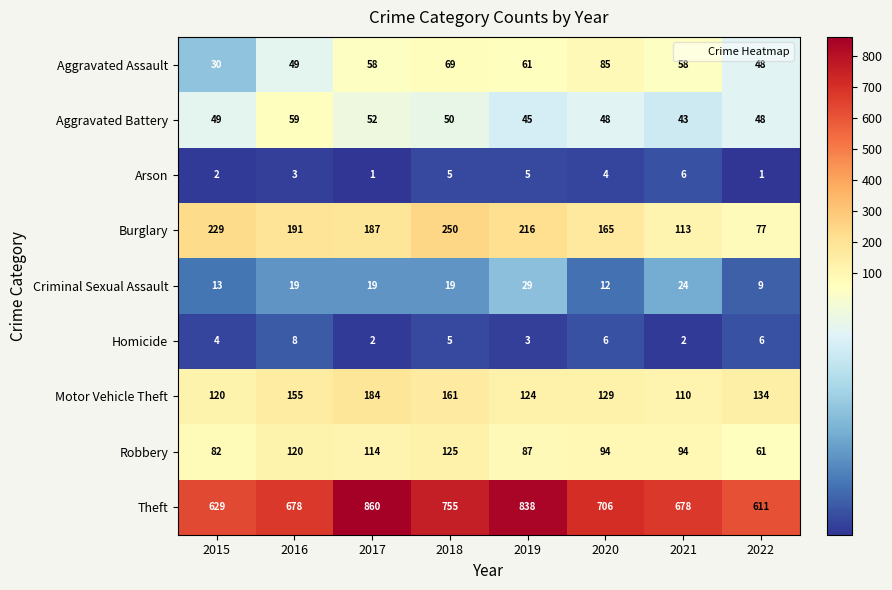

How many values in the Robbery series are below 94?

3